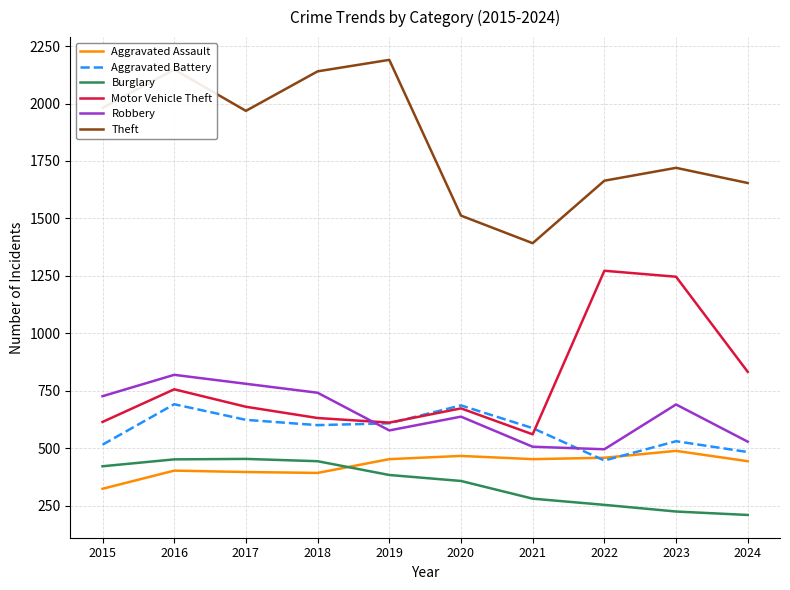

What value does the Robbery series have at 2023, to the nearest 5?

690